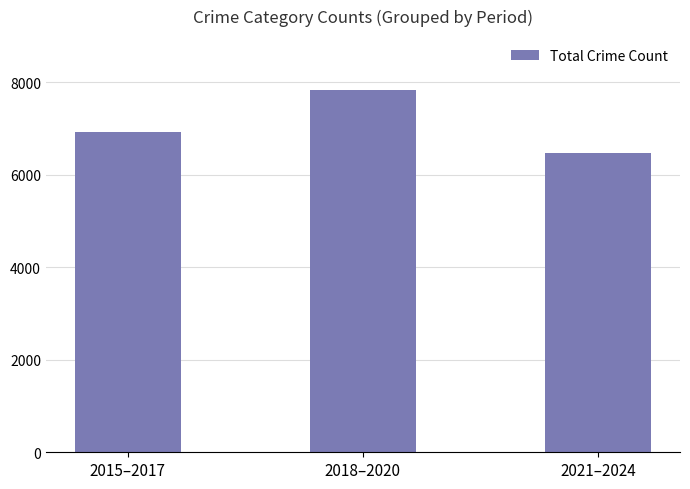

What is the difference between the values at 2015–2017 and 2018–2020?

907